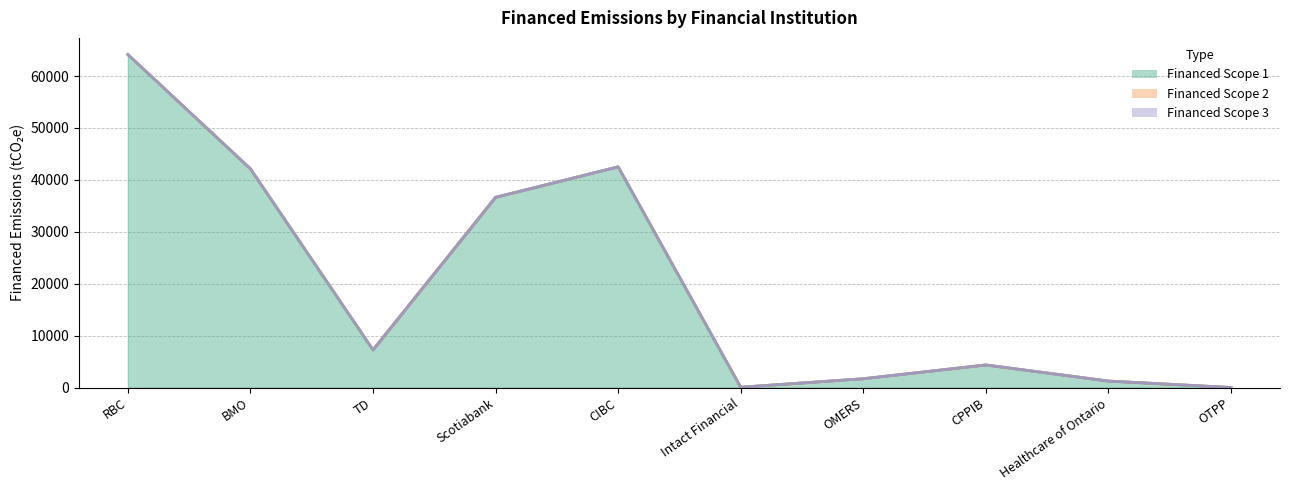

Is it true that Financed Scope 1 equals 1715.6 at OMERS?

True